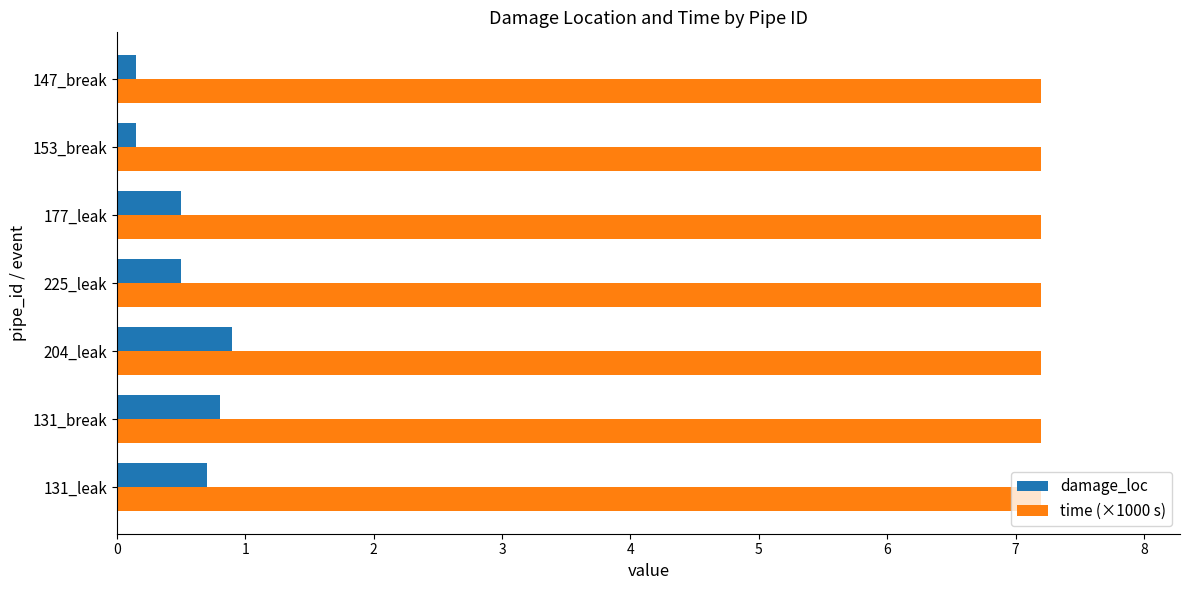

List the series in order of their peak value, lowest first.

damage_loc, time (×1000 s)